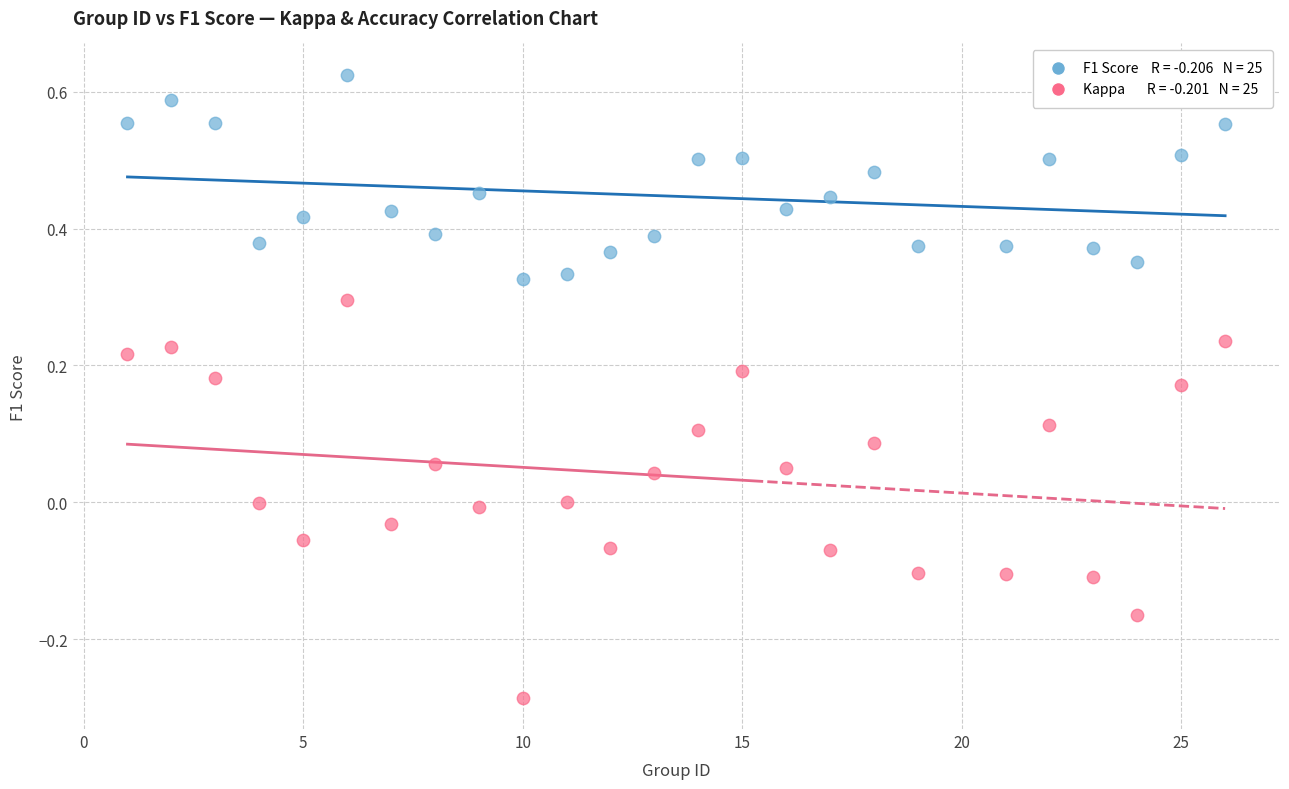

Across all data points, what is the range of Y values (max minus min)?

0.9